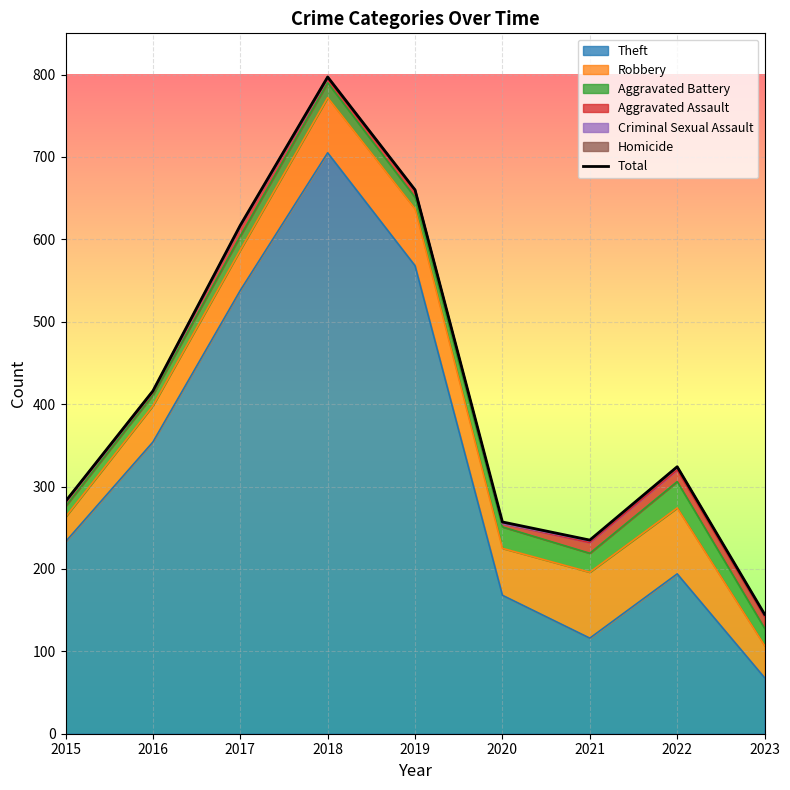

Reading right to left, list all the values displayed in this chart.

2023=145	2022=324	2021=235	2020=257	2019=660	2018=797	2017=617	2016=416	2015=282